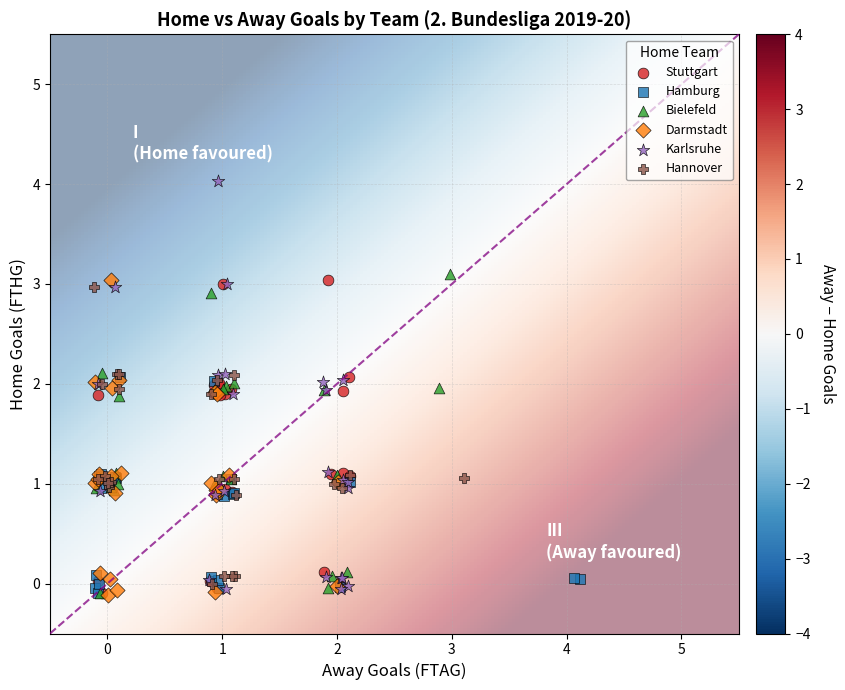

Which series has the largest Y range (max minus min)?

Karlsruhe